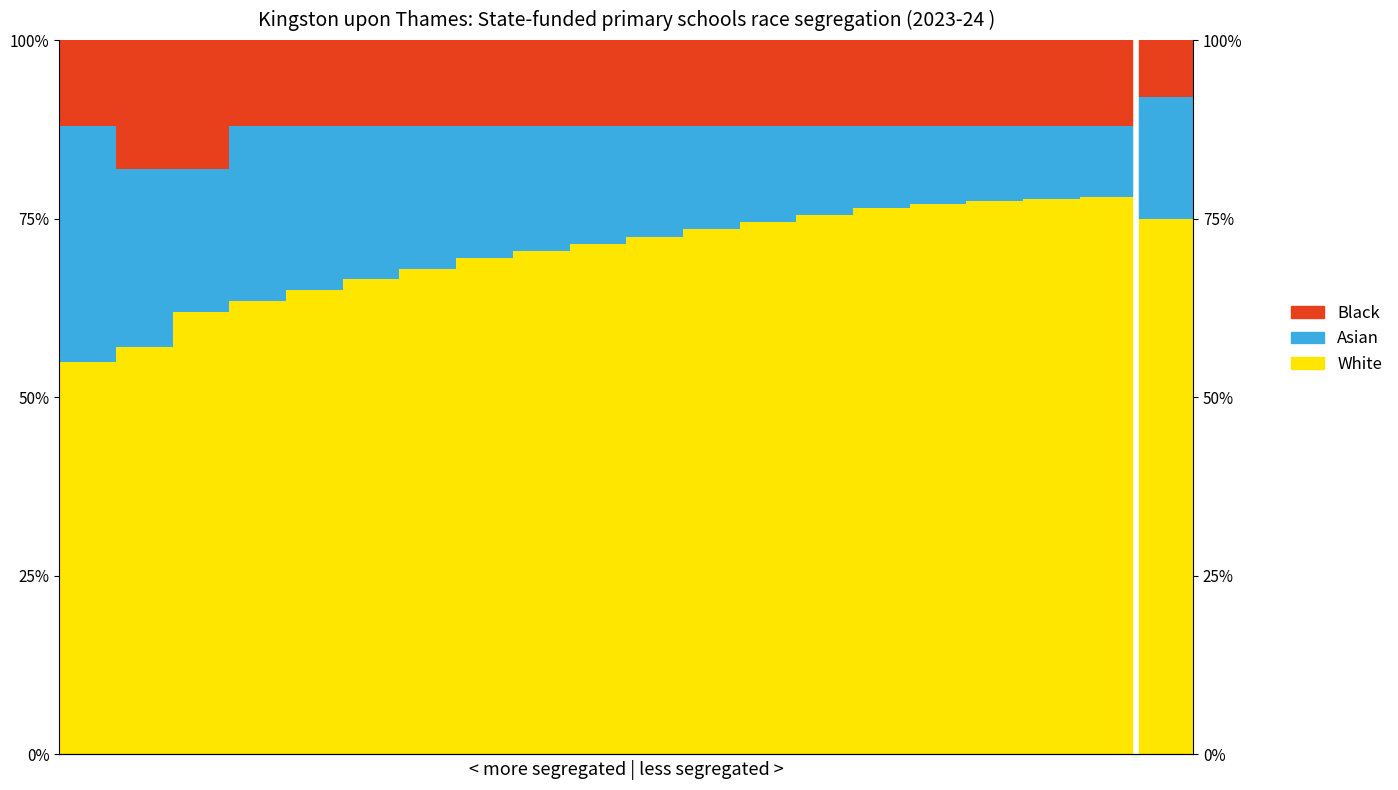

How many data points in White are above 72?

10